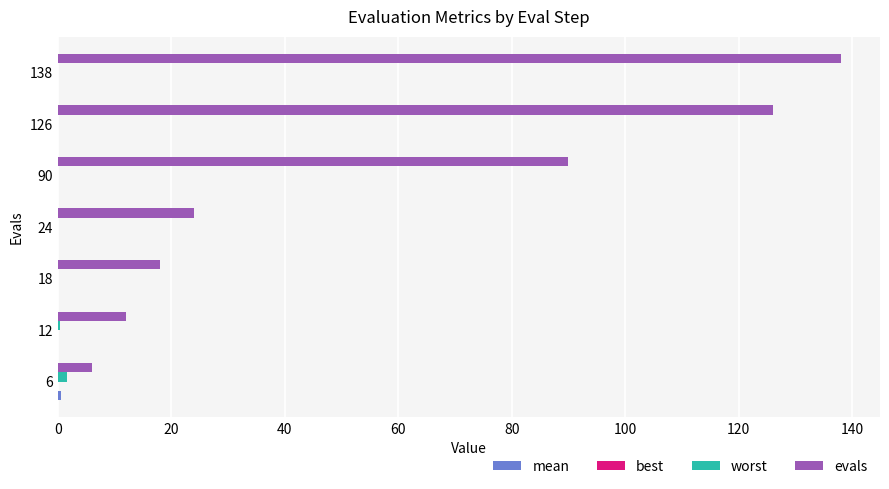

Which series has the widest spread of values?

evals